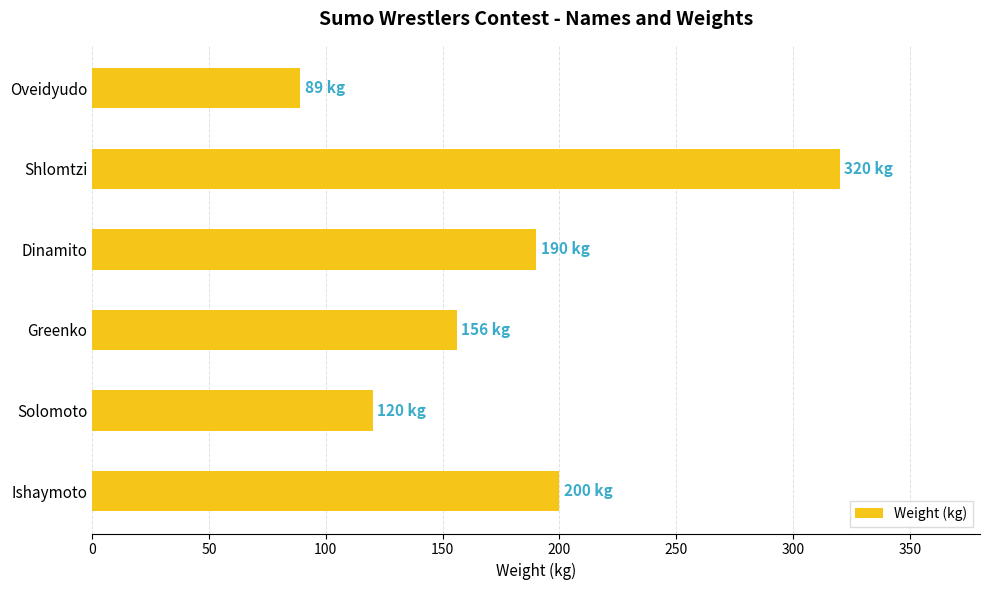

What is the ratio of the value at Oveidyudo to the value at Greenko?

0.6